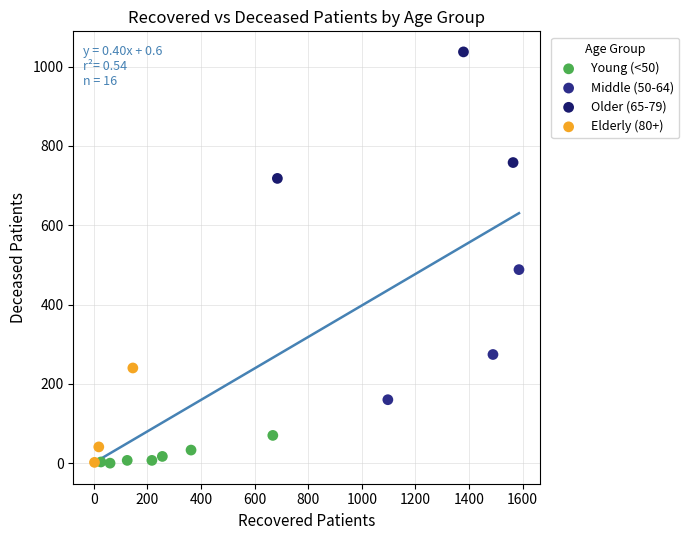

Which series reaches the maximum Y coordinate?

Older (65-79)